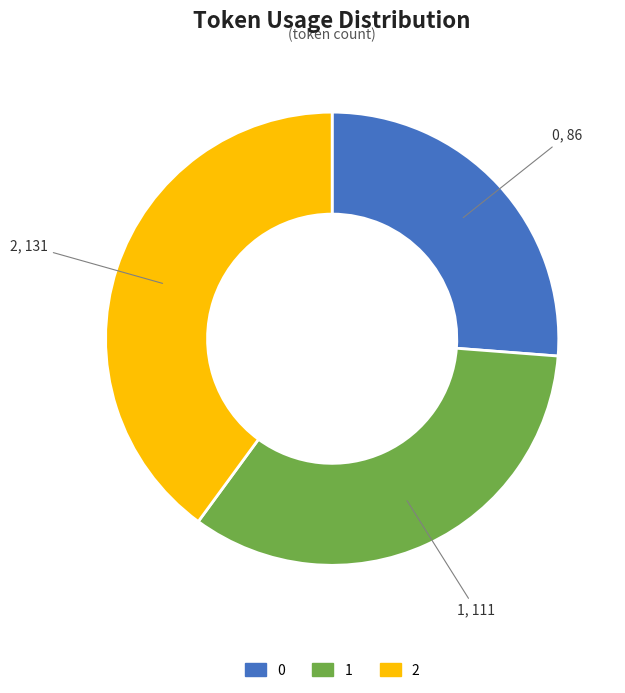

The 0 slice represents 26% of the pie. True or false?

True